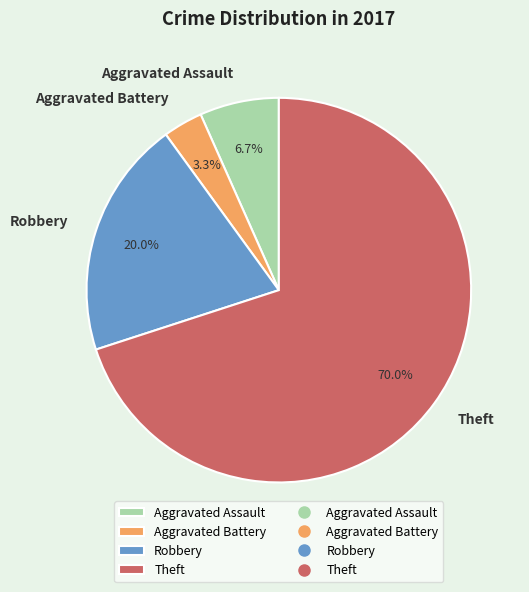

What is the smallest slice in the pie chart?

Aggravated Battery